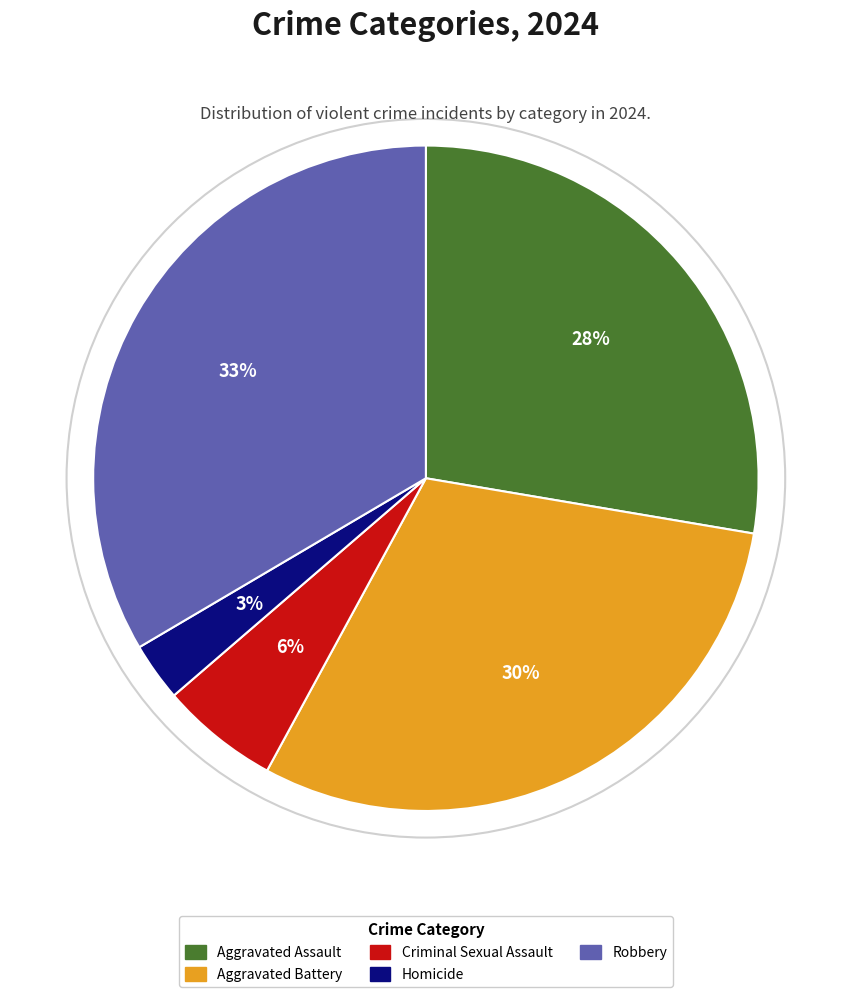

Count the number of slices in the pie.

5